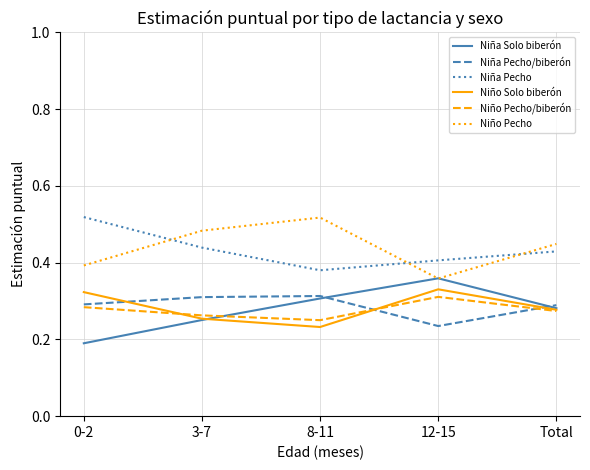

Which category has the highest value in the Niña Pecho series?

0-2